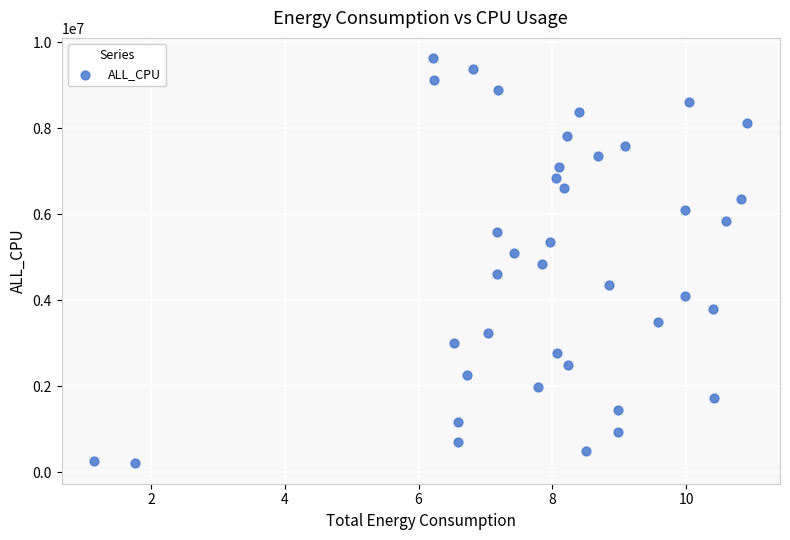

What is the range of Y values (max minus min)?

9420498